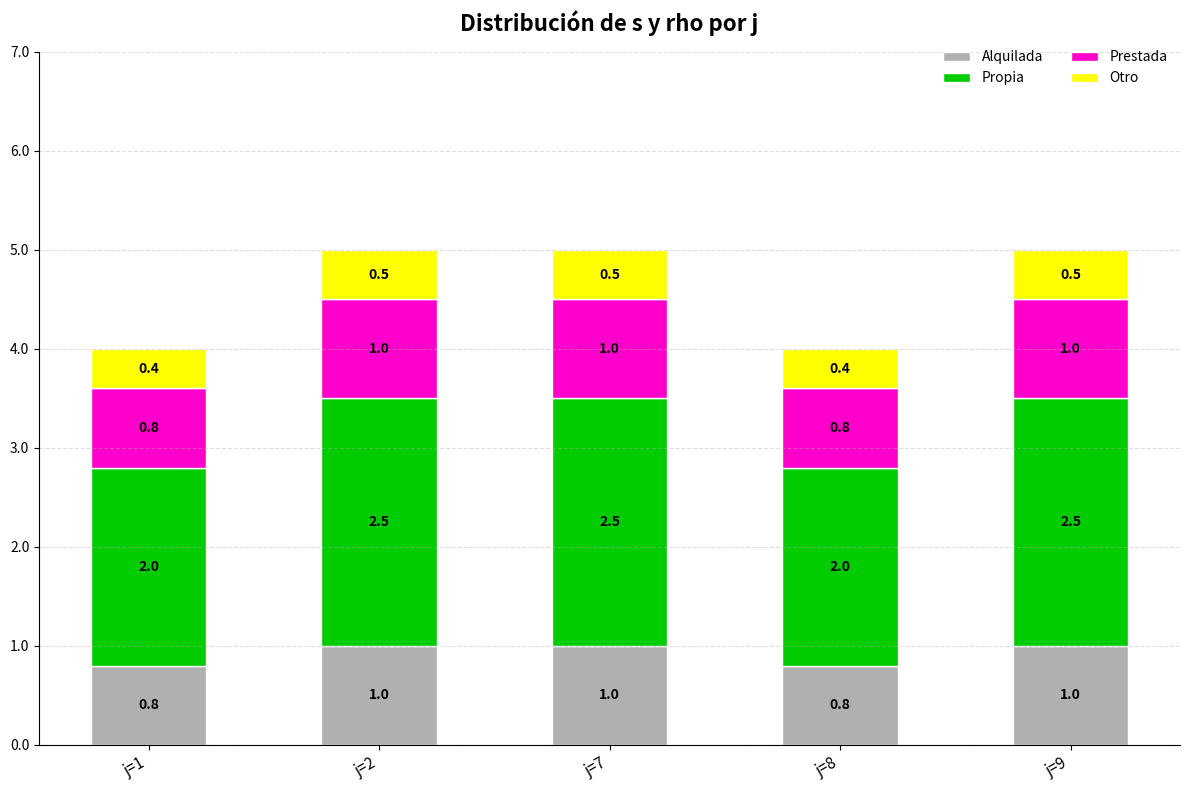

True or false: Alquilada has a value of 0.5 at j=7.

False